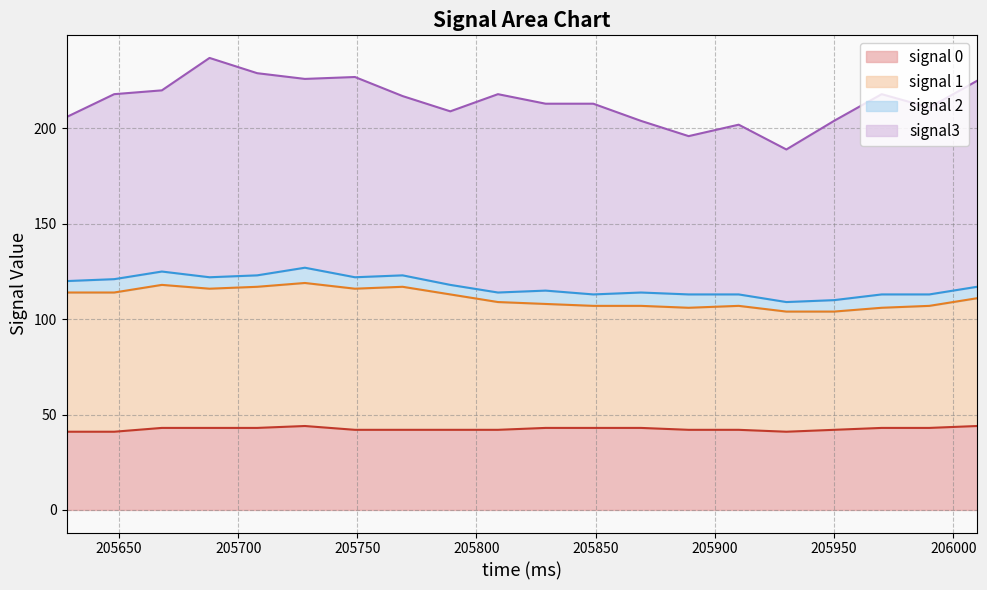

What is the sum of all signal 1 values?

2220